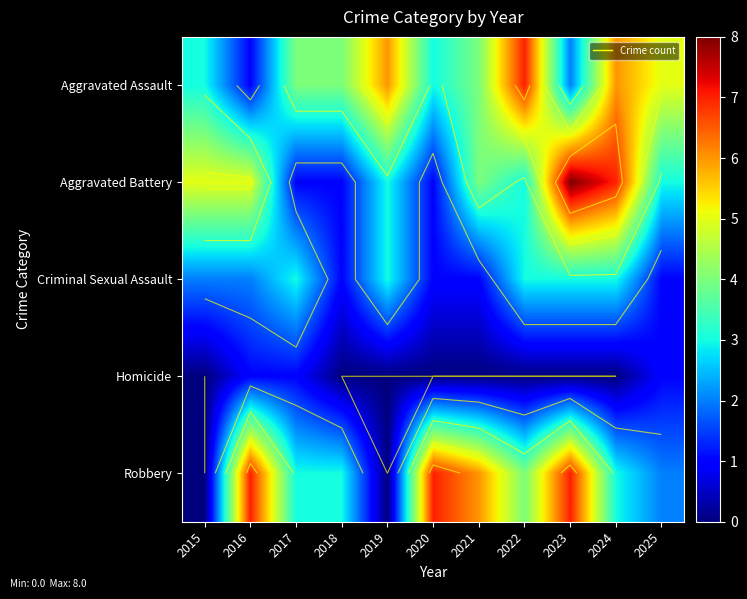

Which label corresponds to the largest value in the chart?

2023